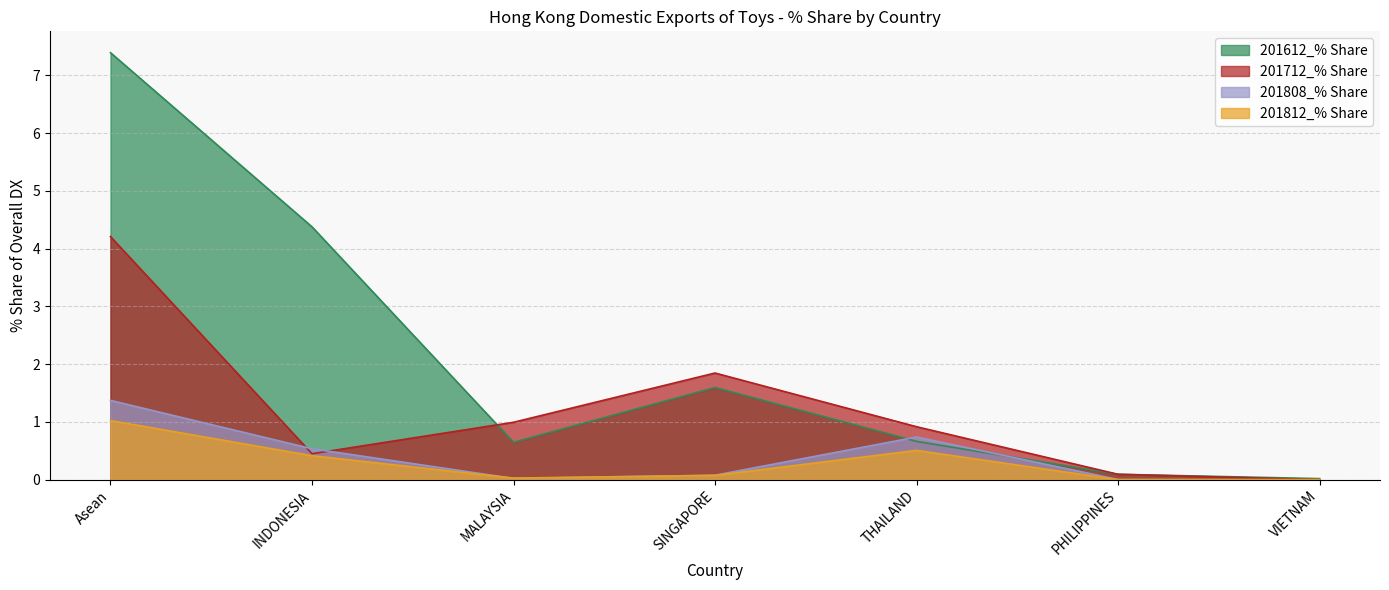

At which label is 201712_% Share closest to 2?

SINGAPORE